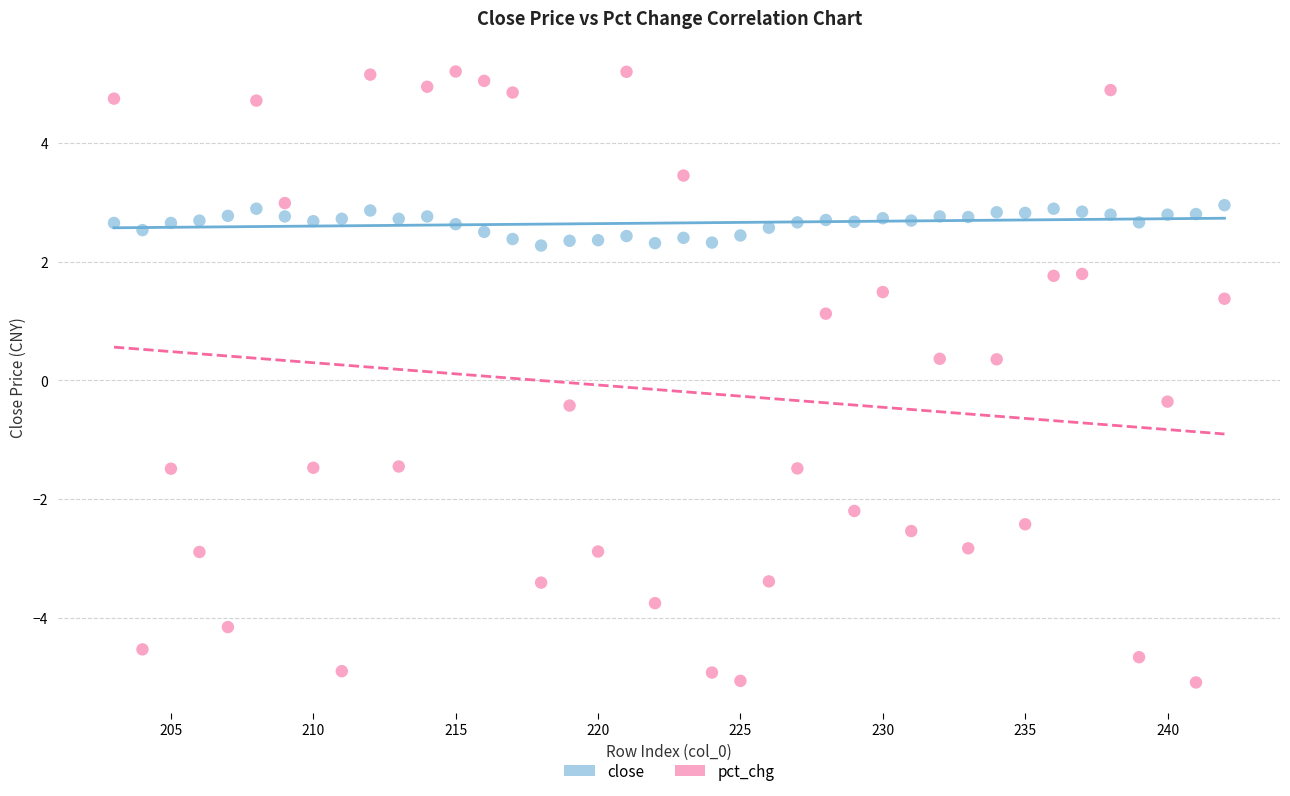

Across all data points, what is the range of X values (max minus min)?

39.0